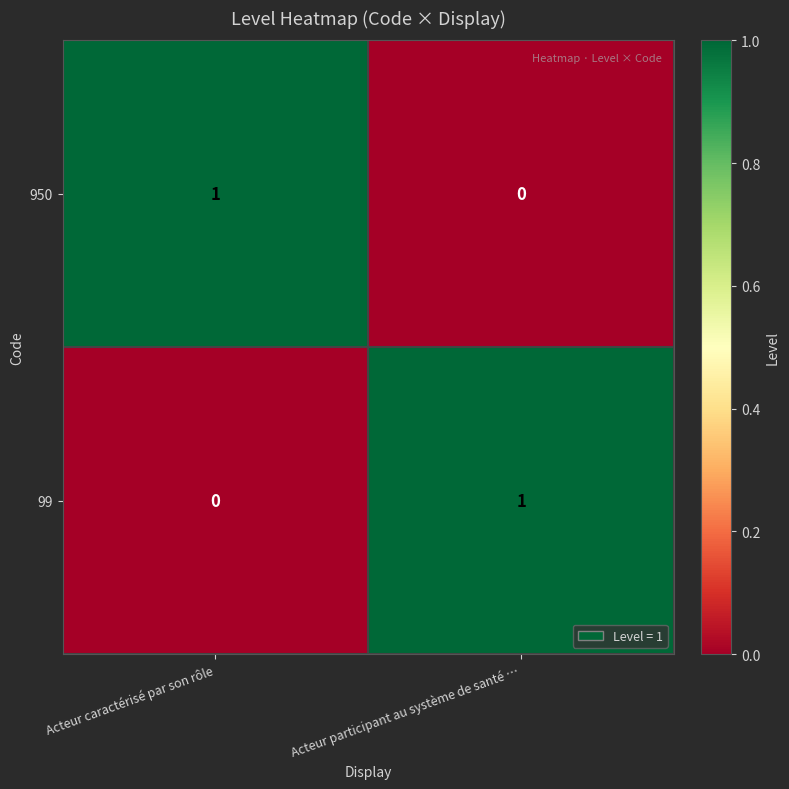

Is it true that 99 equals 1 at Acteur participant au système de santé …?

True